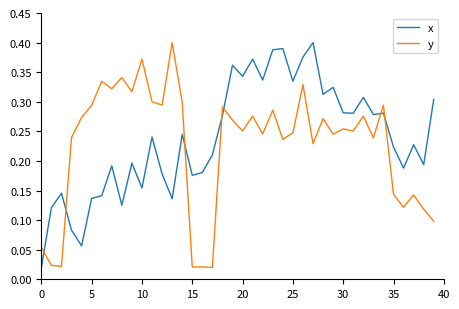

True or false: x and y intersect in this chart.

True